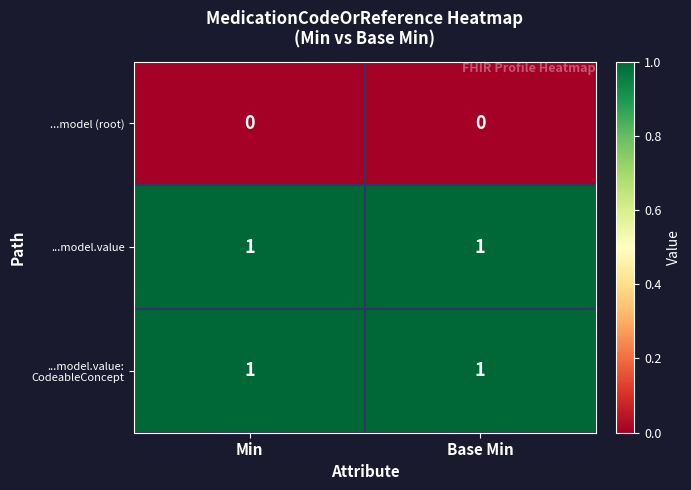

True or false: ...model.value has a value of 1 at Min.

True